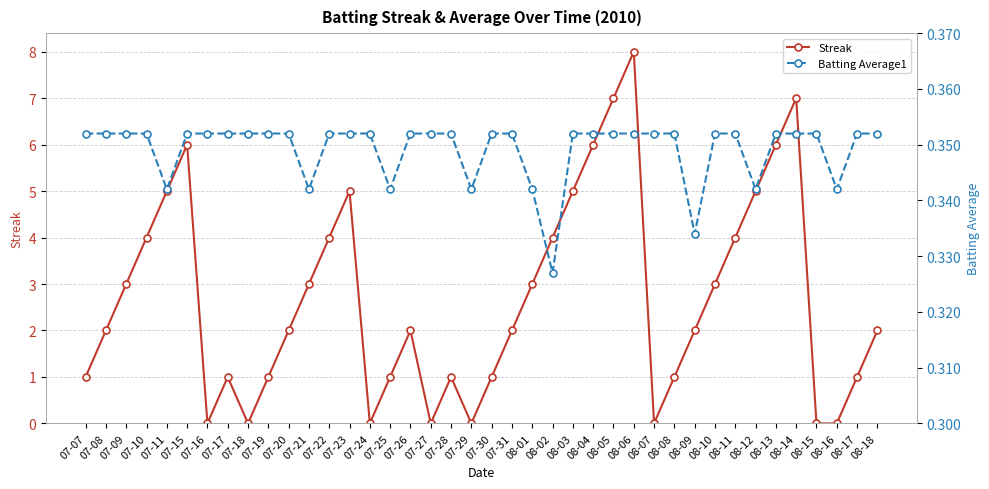

Where is Streak nearest to the value 4?

07-10